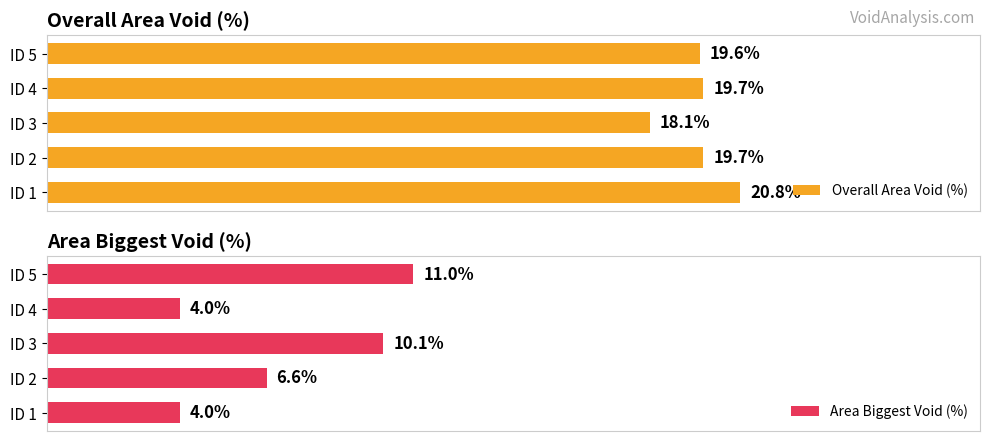

How many groups of bars are there?

5